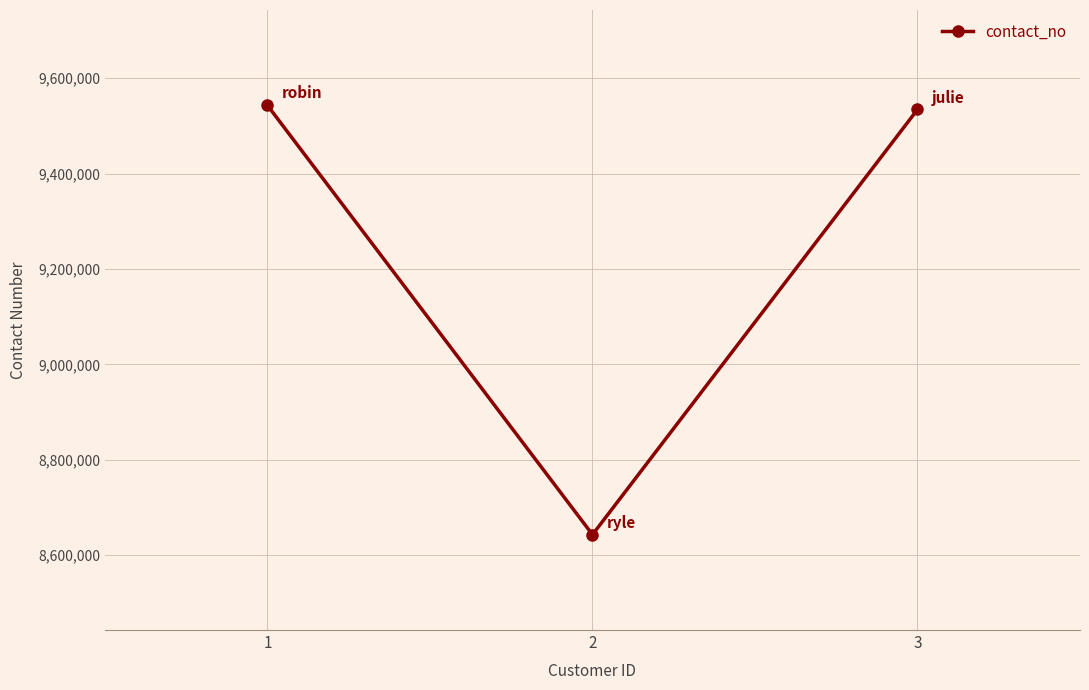

What is the change in value from 1 to 2?

-899907